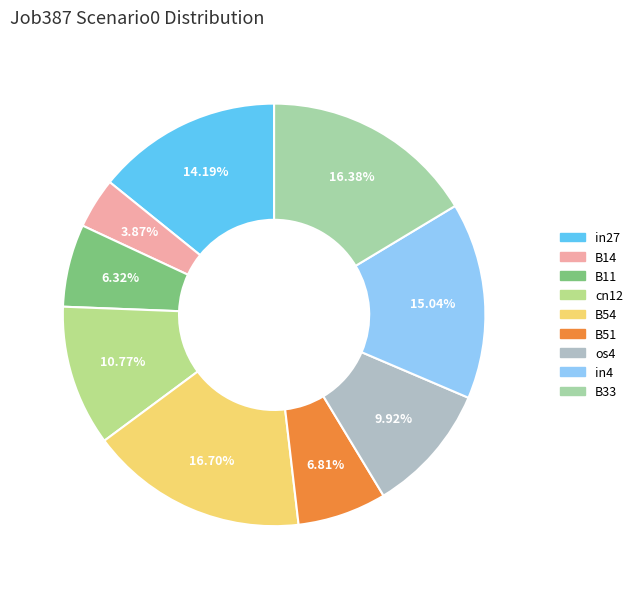

Does B11 represent more than half of the total?

No